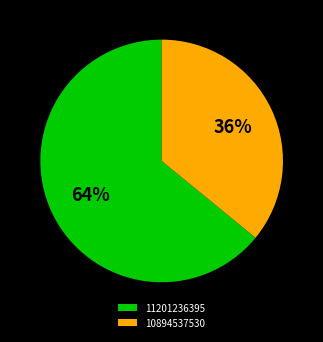

Which has a higher value, 11201236395 or 10894537530?

11201236395